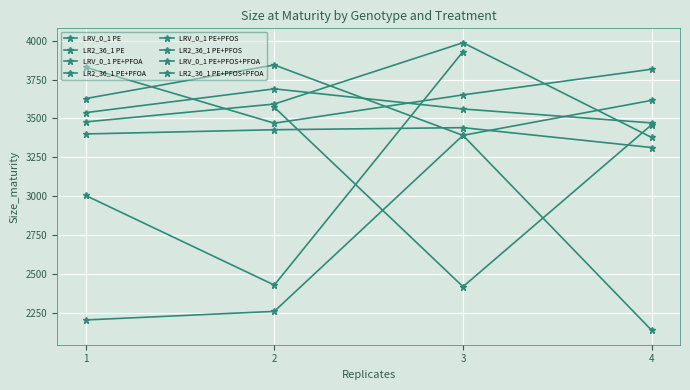

How many data points in LRV_0_1 PE are less than 3426?

2